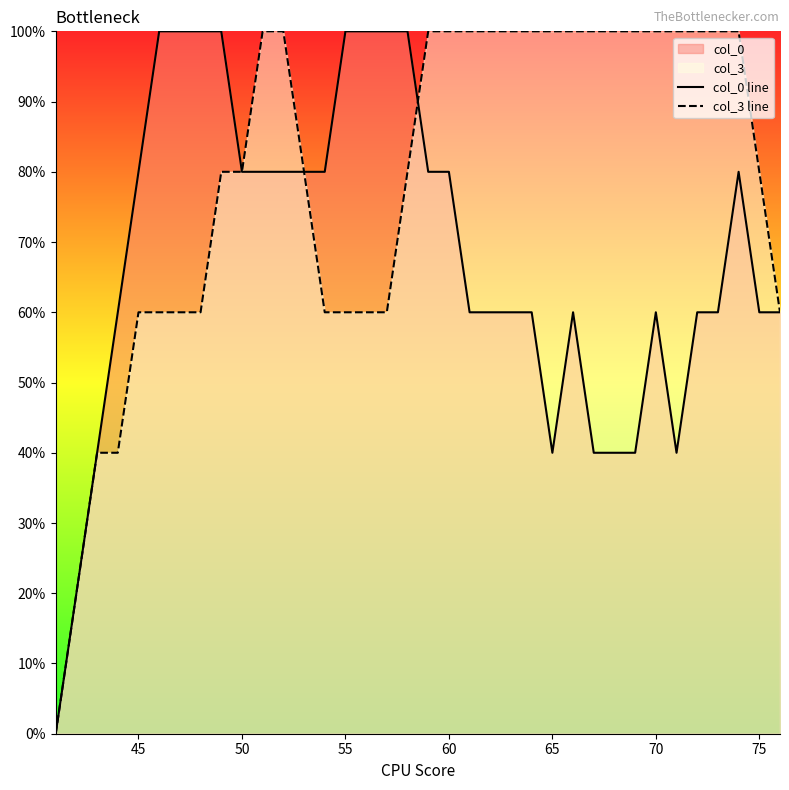

The col_3 line series shows 100.0 at 70. True or false?

True